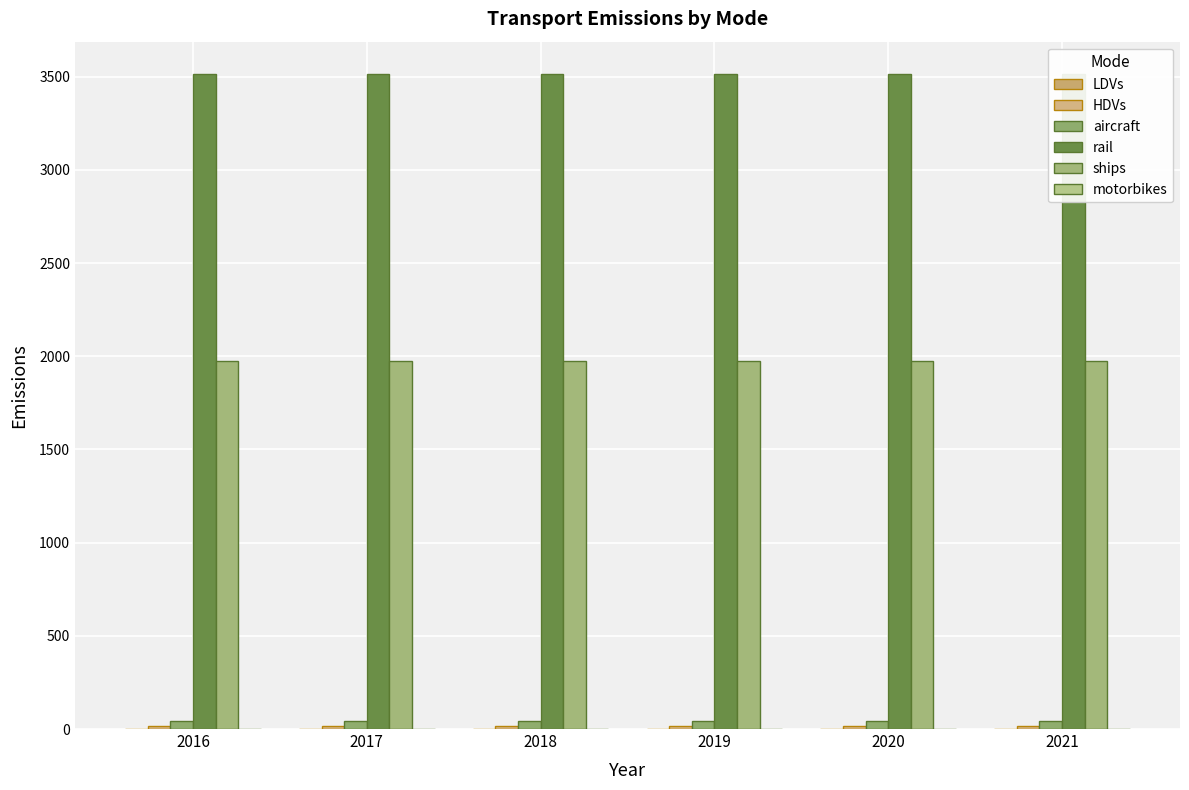

What is the value of the aircraft bar at the 3rd from the left?

42.0